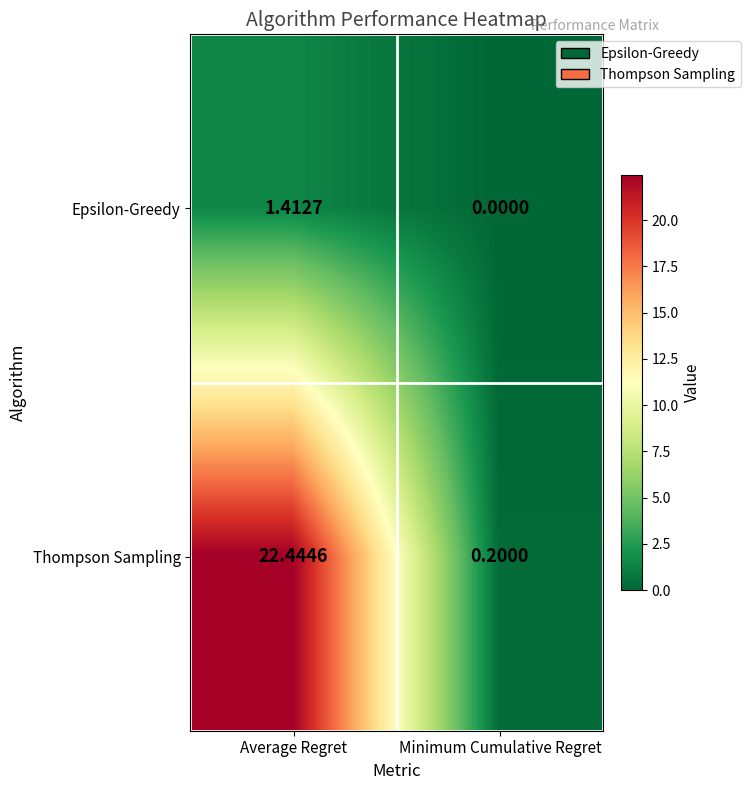

What is the difference between the highest and lowest values at Average Regret?

21.0